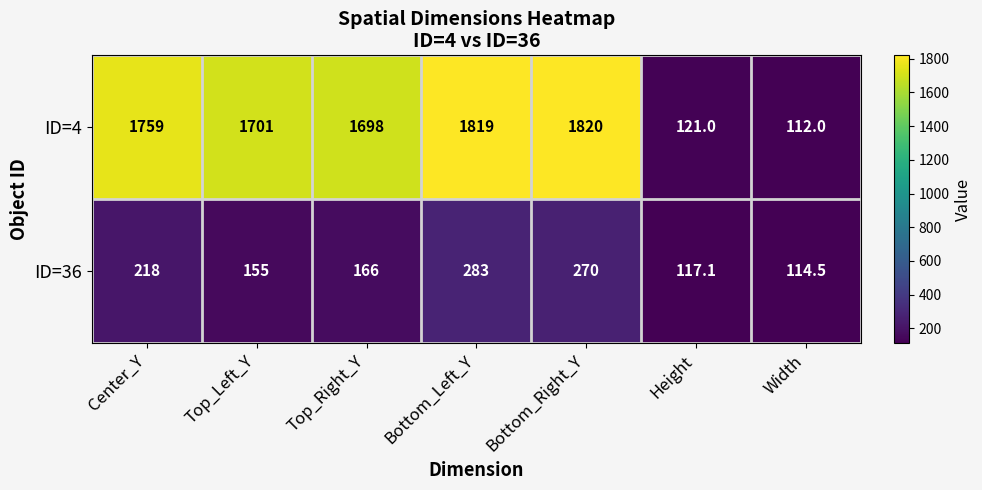

Is it true that ID=4 equals 1698.0 at Top_Right_Y?

True